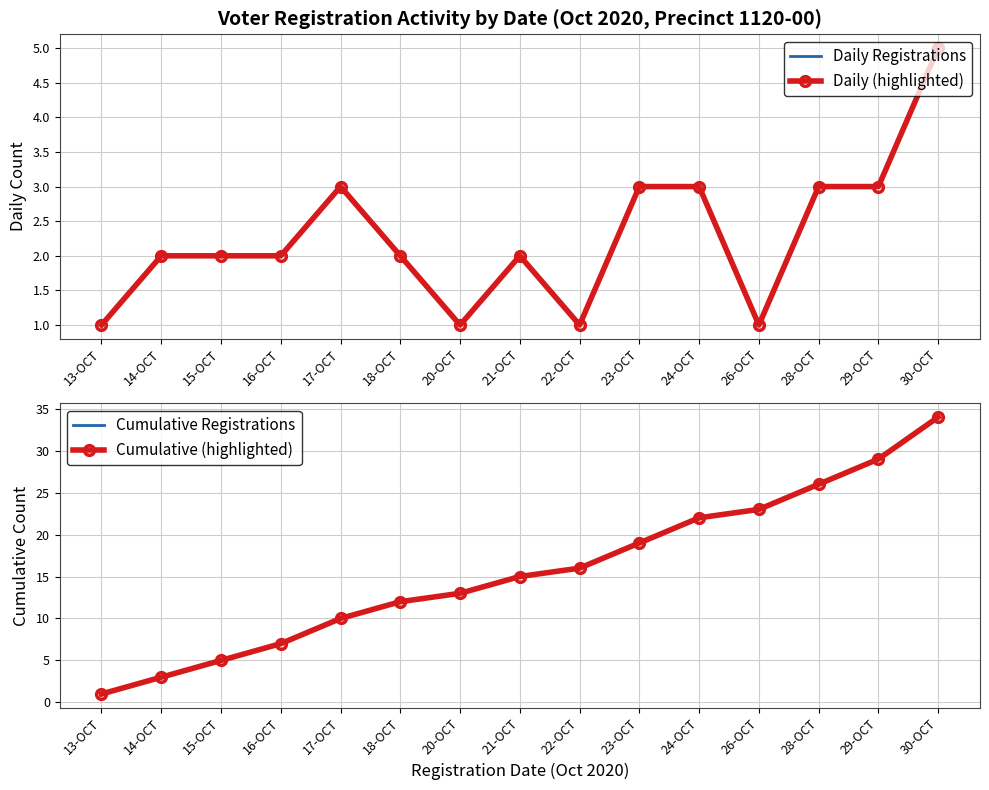

At which category does Daily Registrations reach its first local valley?

20-OCT